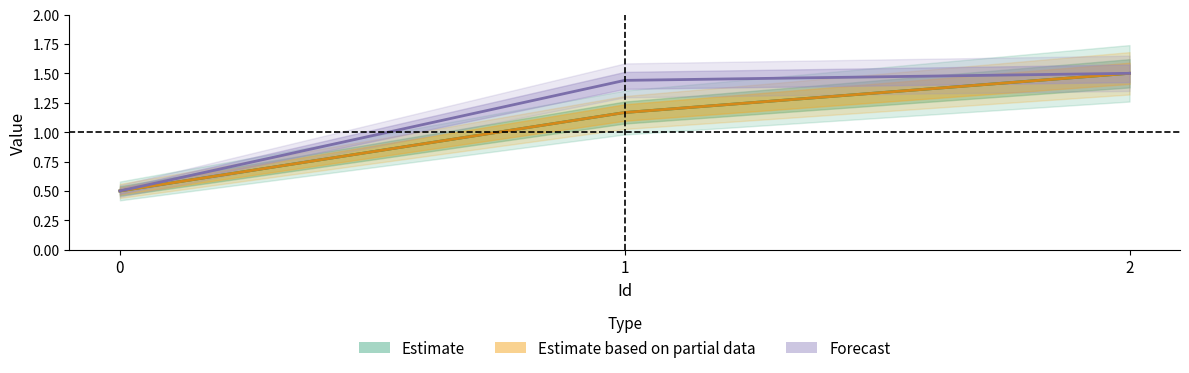

Between 0 and 1, which series saw the biggest shift?

Forecast